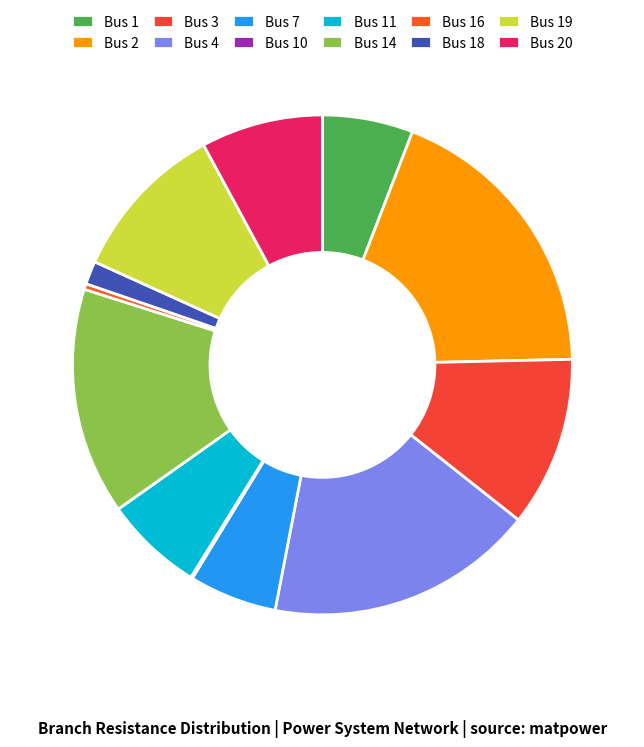

How many slices are in this pie chart?

12